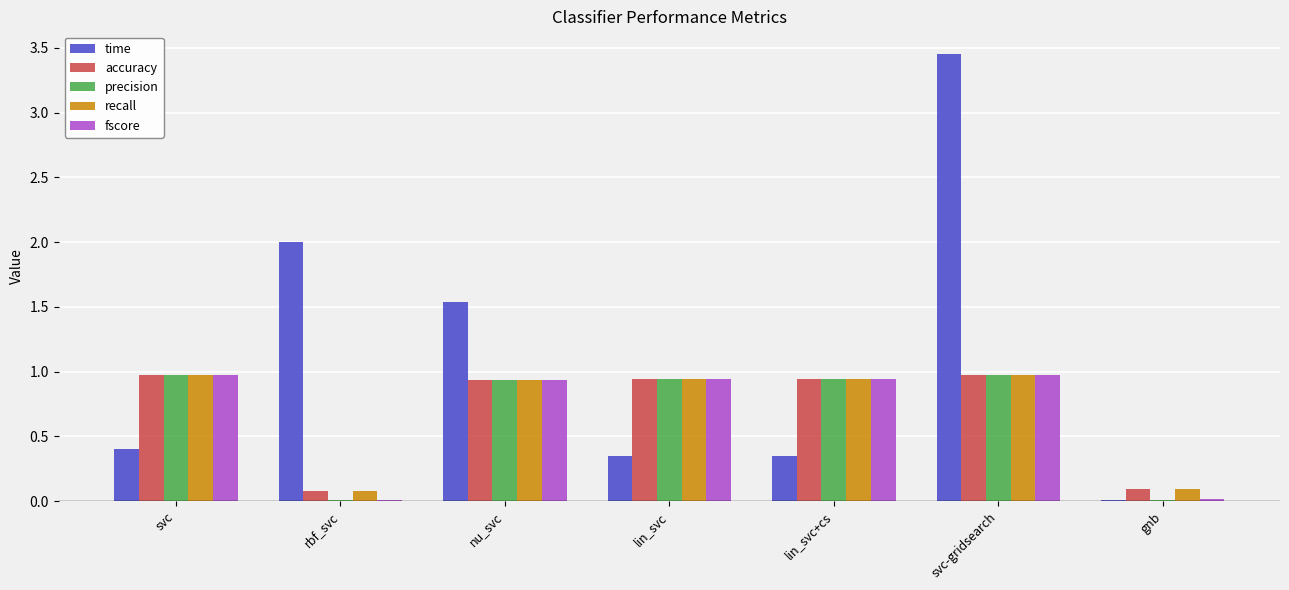

What is the sum of all precision values?

4.8